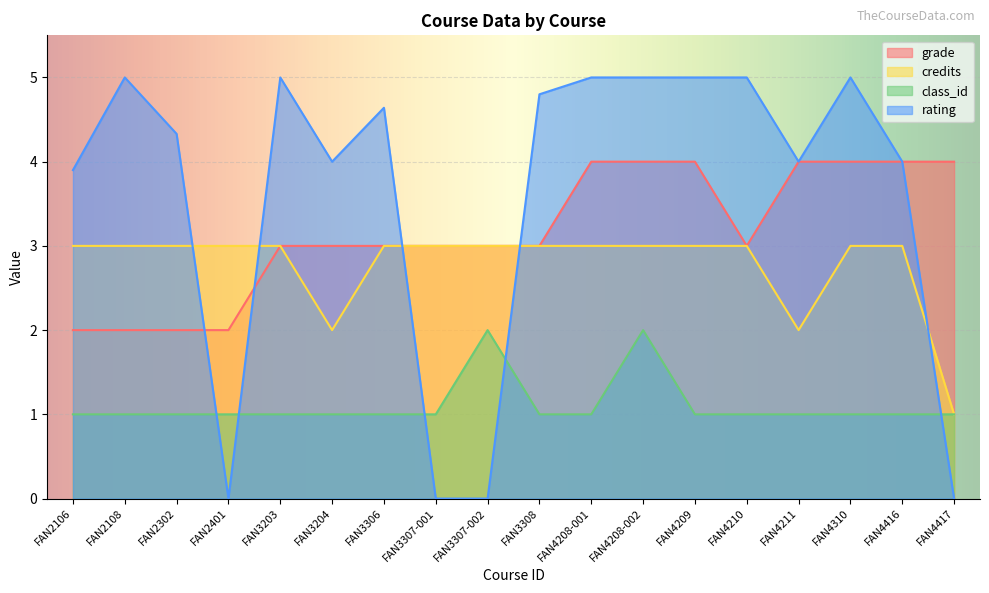

In credits, how many points are lower than both neighbors (excluding endpoints)?

2